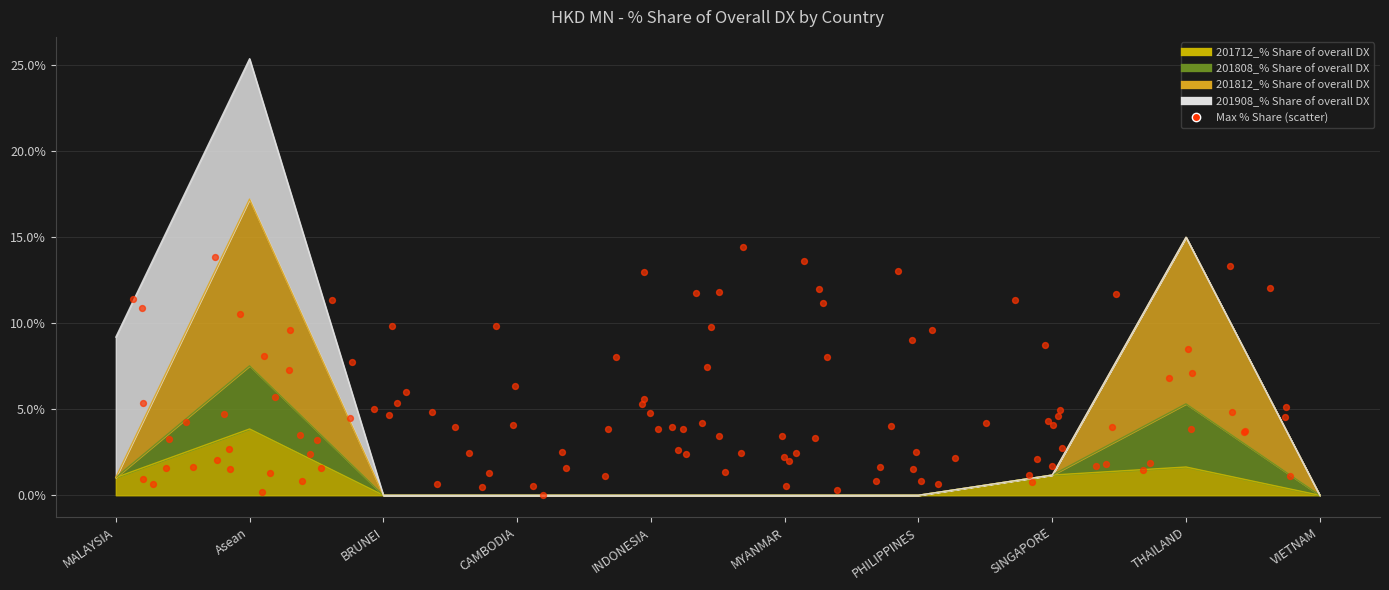

Is the value of 201808_% Share of overall DX at MALAYSIA greater than the value of 201712_% Share of overall DX at SINGAPORE?

No